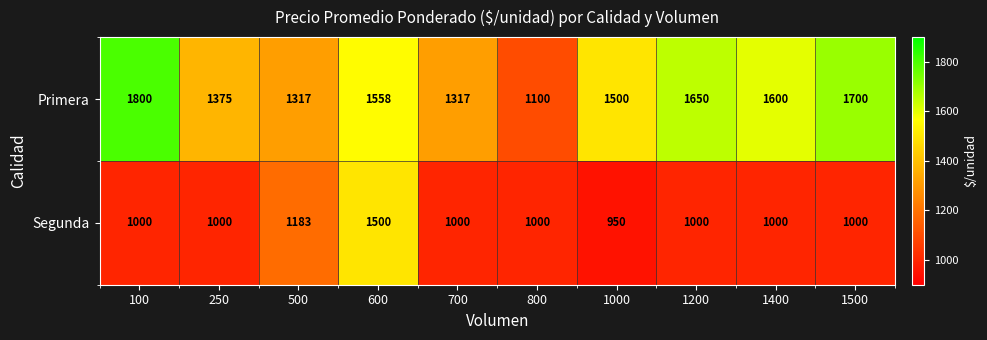

List the series in order of their overall mean, lowest first.

Segunda, Primera